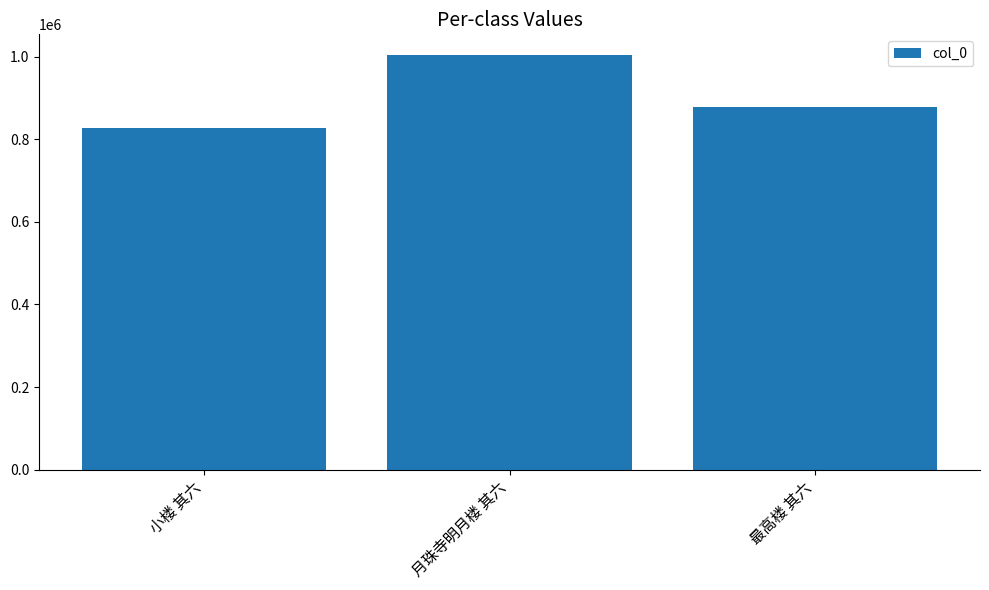

How many bars are there in total?

3